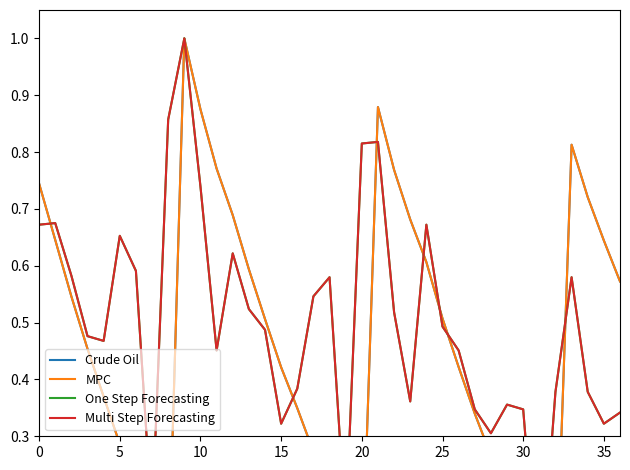

Is the value of One Step Forecasting at 30 greater than the value of MPC at 13?

No